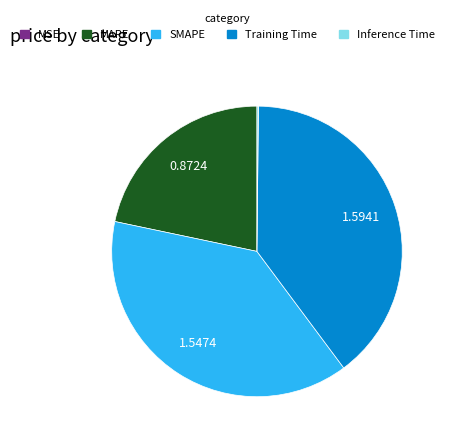

What is the largest slice in the pie chart?

Training Time